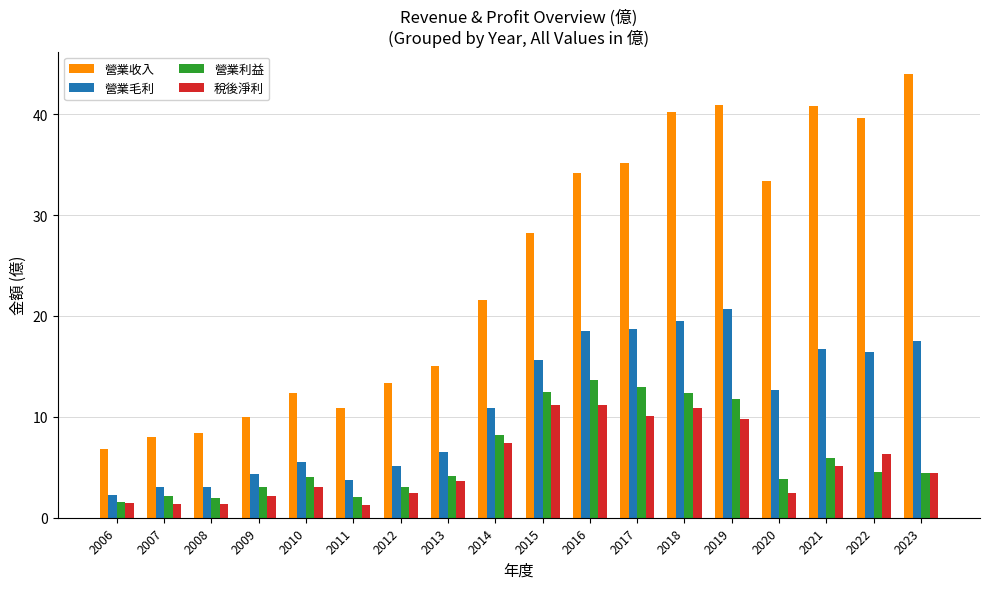

At how many categories does at least one series exceed 29?

8